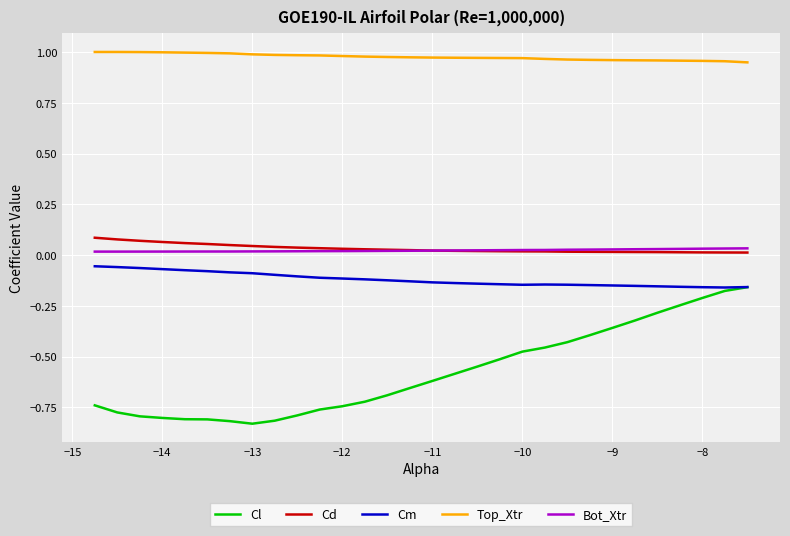

What is the difference between the maximum and second lowest values in the Cl series?

0.7